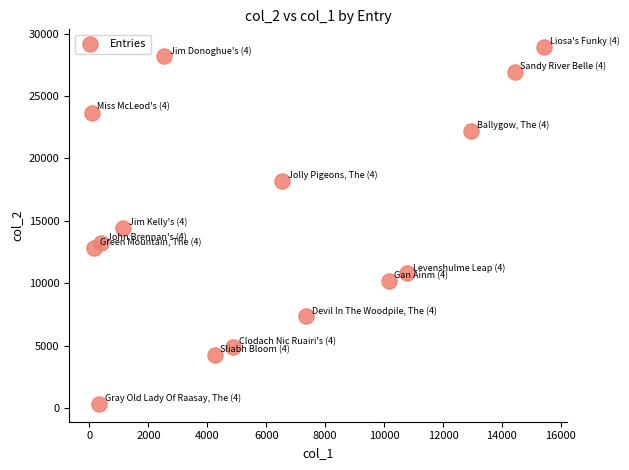

What is the range of Y values (max minus min)?

28570